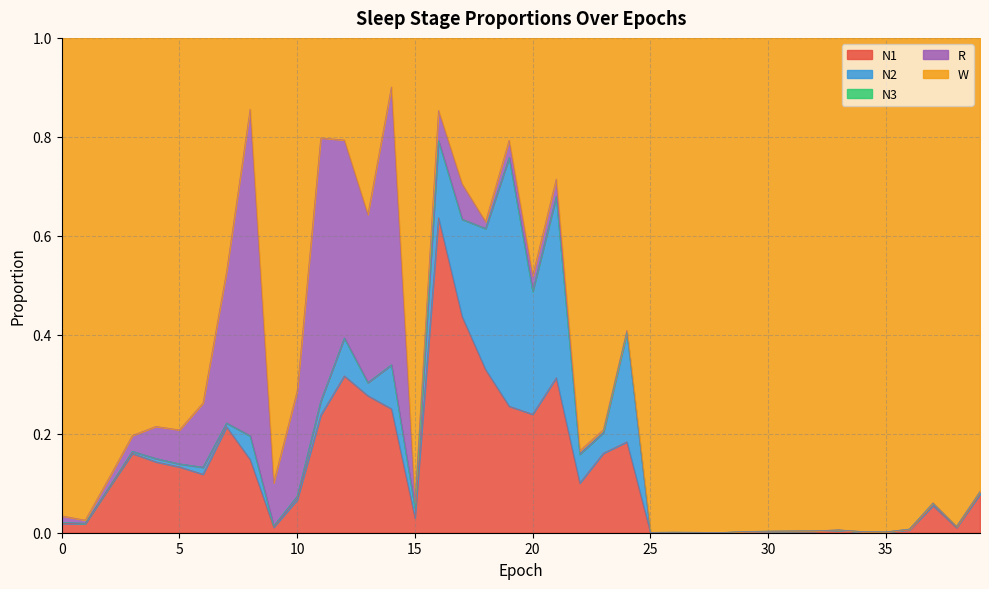

List the labels in order of N2 value, largest first.

19, 21, 18, 20, 24, 17, 16, 14, 12, 22, 8, 23, 11, 13, 15, 6, 7, 10, 4, 5, 37, 39, 3, 9, 0, 38, 36, 2, 1, 29, 32, 34, 30, 26, 33, 25, 31, 35, 27, 28